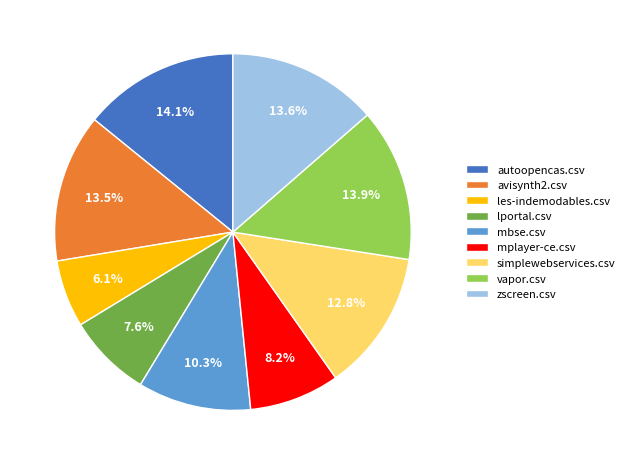

To the nearest percent, what is the average slice percentage?

11%